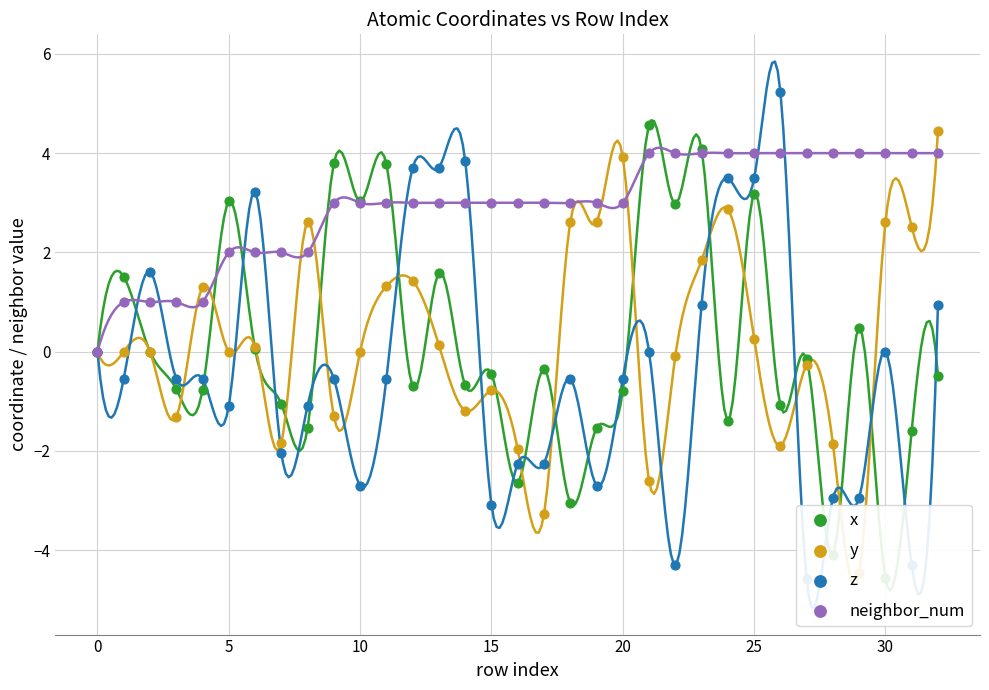

Which series contains the highest Y value?

z